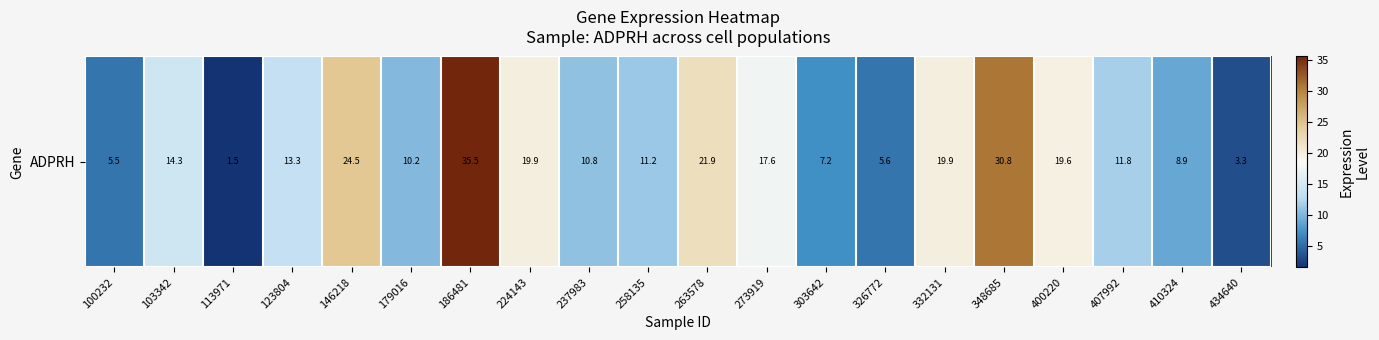

How many series are shown in this chart?

1